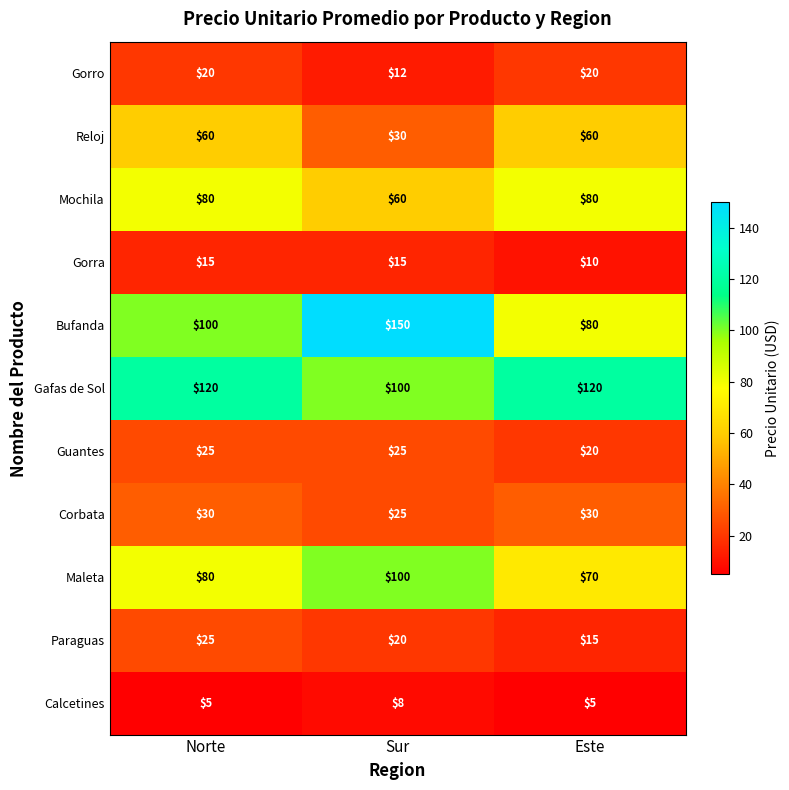

The Paraguas series shows 25 at Norte. True or false?

True